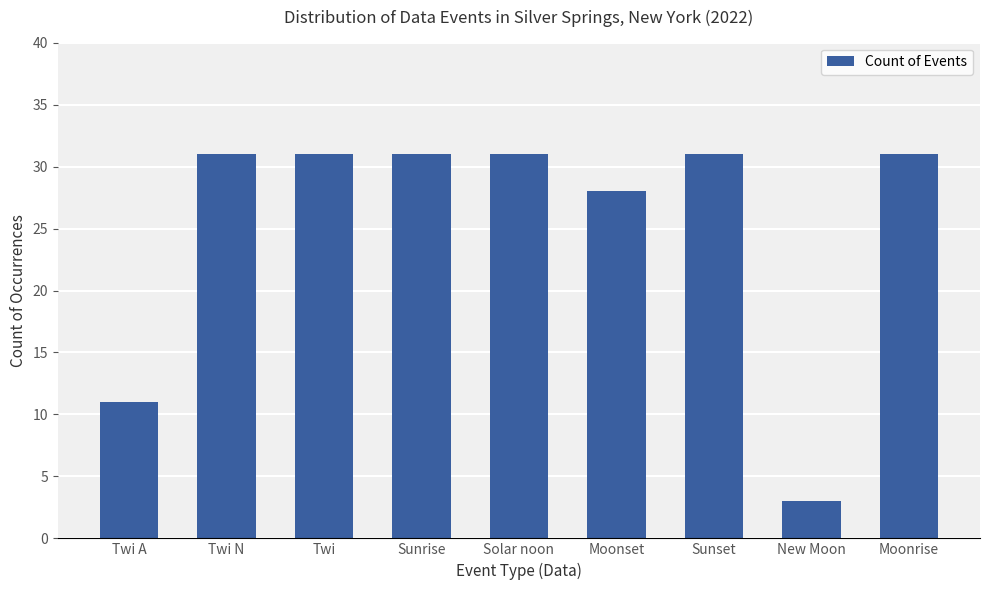

Reading left to right, extract all data points from this chart.

11	31	31	31	31	28	31	3	31